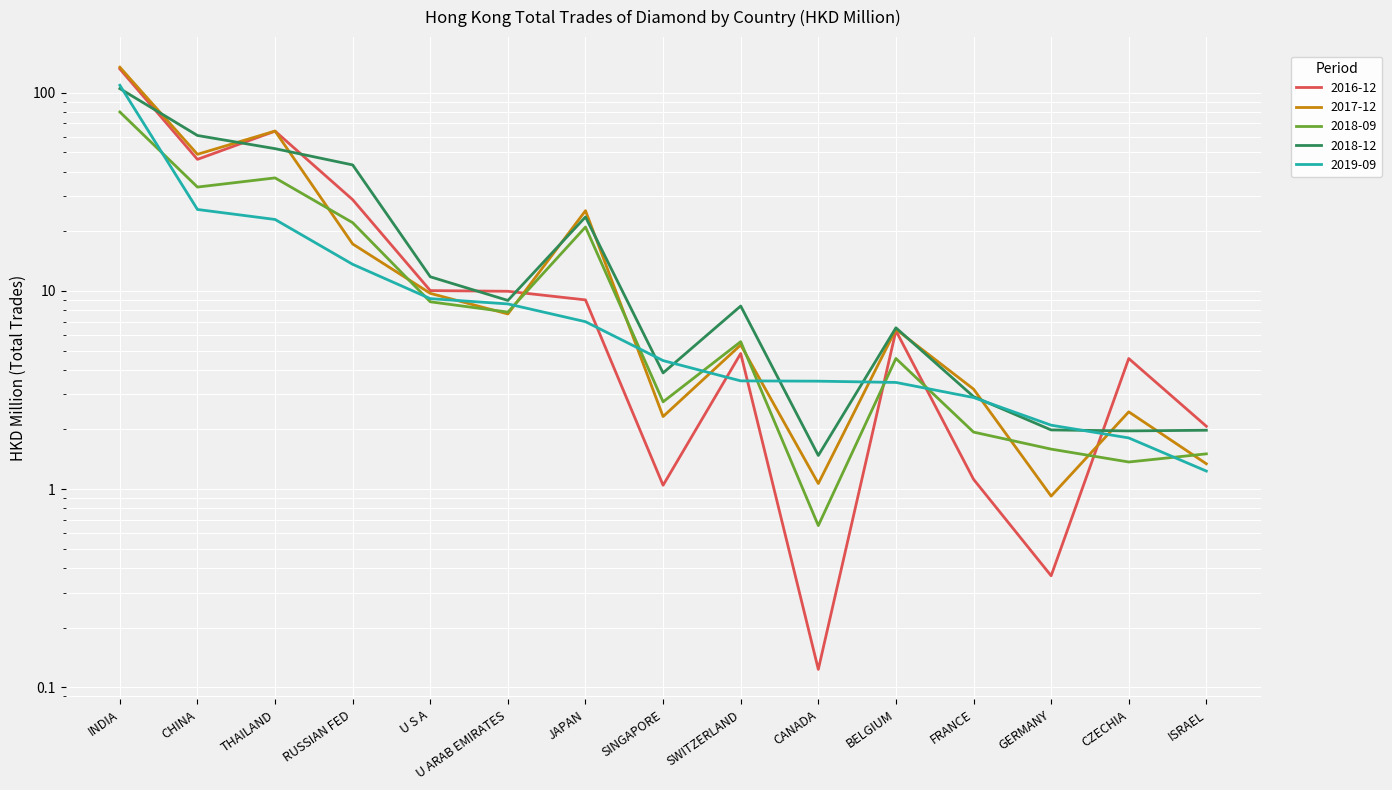

At which label is 201712 closest to 67?

THAILAND